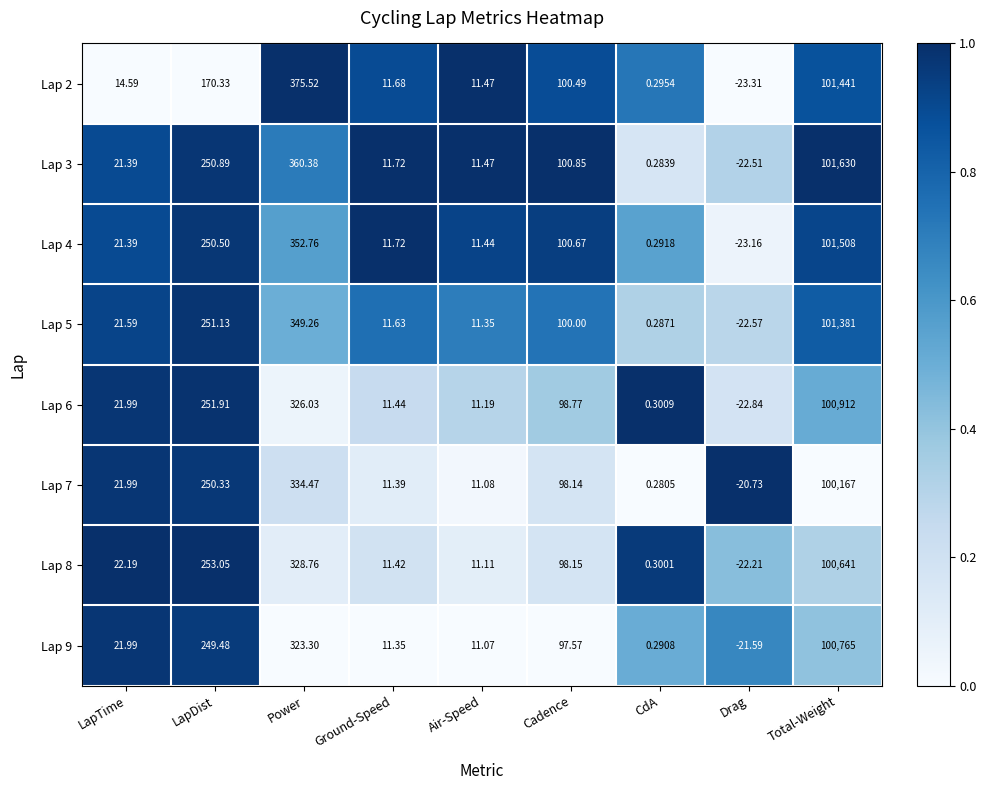

Rank the categories by Lap 6 value from lowest to highest.

Drag, CdA, Air-Speed, Ground-Speed, LapTime, Cadence, LapDist, Power, Total-Weight